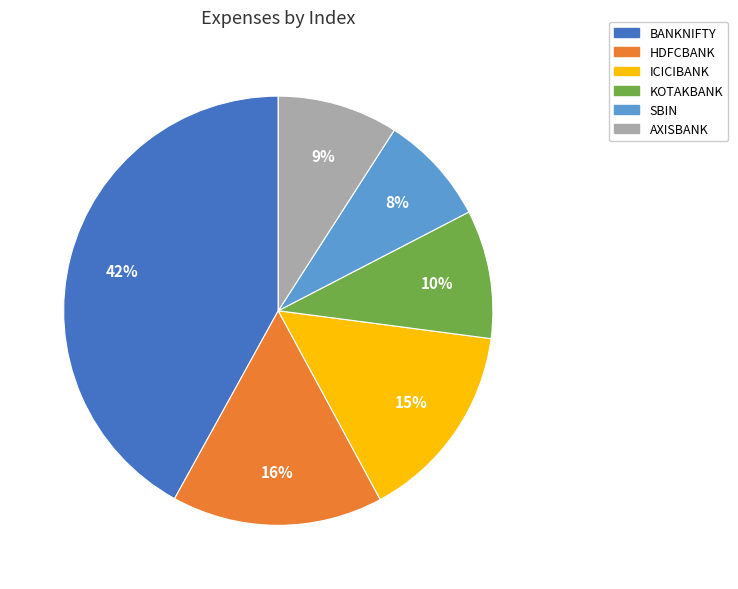

Count the number of slices in the pie.

6